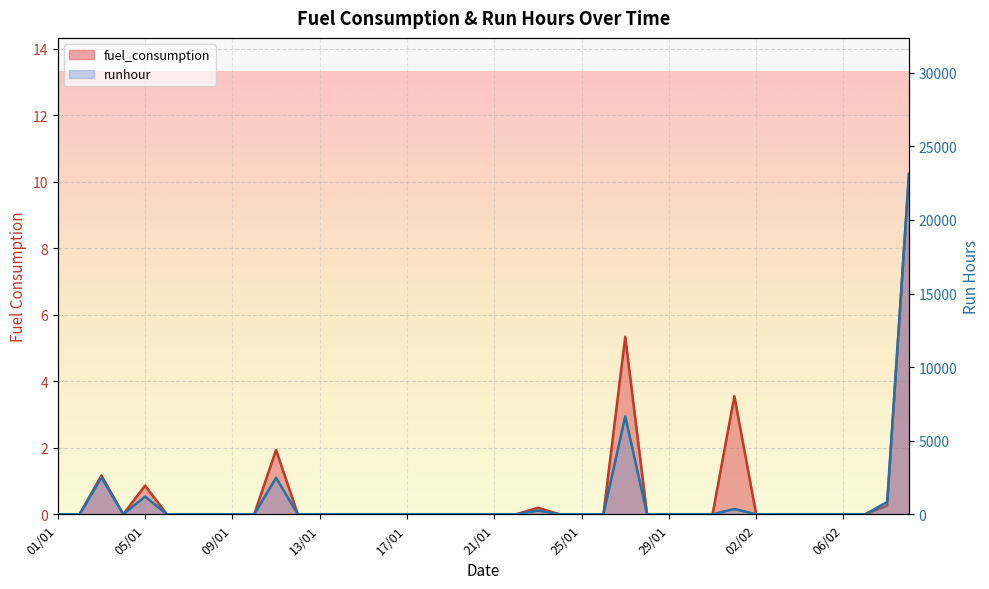

What is the label of the 31st point from the right?

10/01